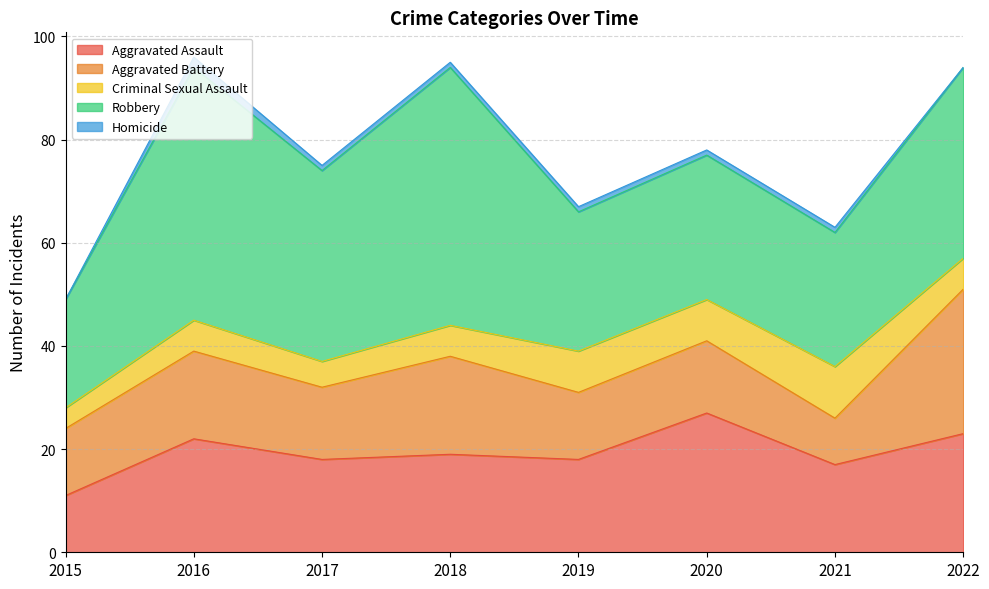

True or false: Aggravated Assault and Aggravated Battery cross at least once.

True